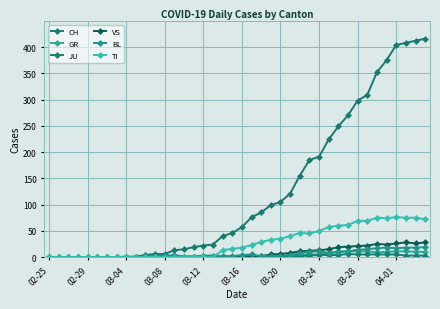

How many lines are shown in the chart?

6